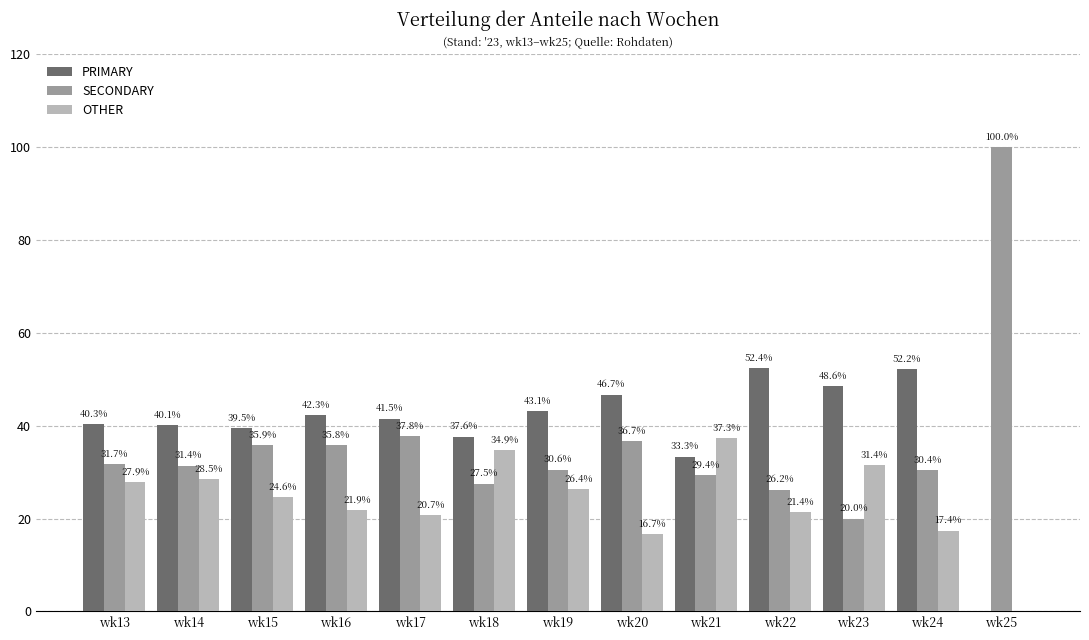

Reading right to left, what are all the values shown in this chart?

PRIMARY: wk25=0.0	wk24=52.2	wk23=48.6	wk22=52.4	wk21=33.3	wk20=46.7	wk19=43.1	wk18=37.6	wk17=41.5	wk16=42.3	wk15=39.5	wk14=40.1	wk13=40.3
SECONDARY: wk25=100.0	wk24=30.4	wk23=20.0	wk22=26.2	wk21=29.4	wk20=36.7	wk19=30.6	wk18=27.5	wk17=37.8	wk16=35.8	wk15=35.9	wk14=31.4	wk13=31.7
OTHER: wk25=0.0	wk24=17.4	wk23=31.4	wk22=21.4	wk21=37.3	wk20=16.7	wk19=26.4	wk18=34.9	wk17=20.7	wk16=21.9	wk15=24.6	wk14=28.5	wk13=27.9